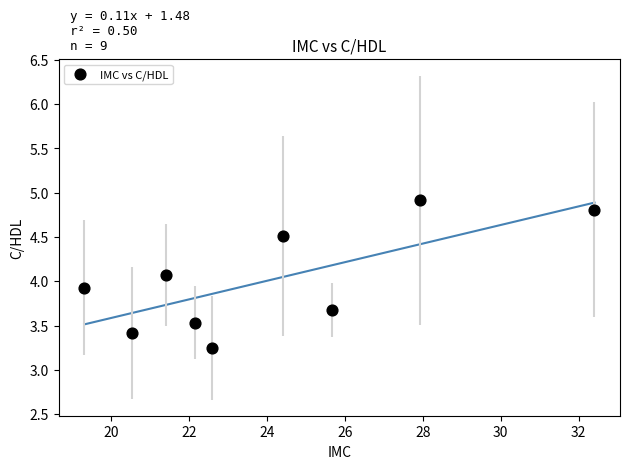

What is the range of X values (max minus min)?

13.1